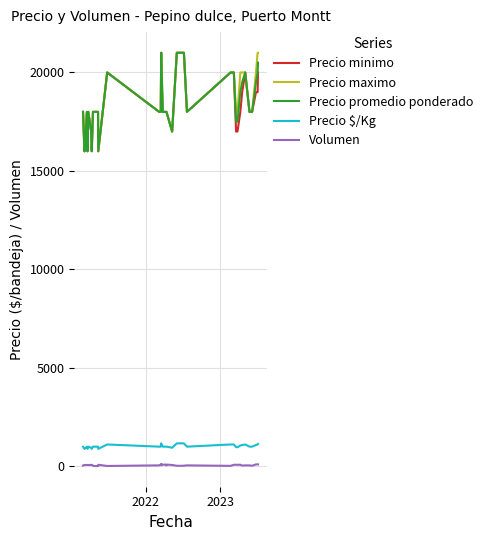

How many values in the Precio promedio ponderado series are below 18000?

9